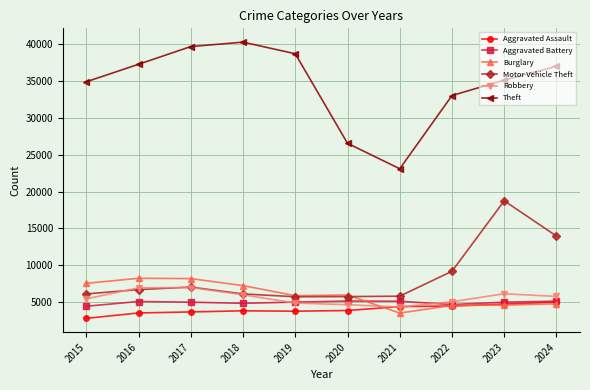

What is the value of the Aggravated Battery point at the 5th from the left?

5020